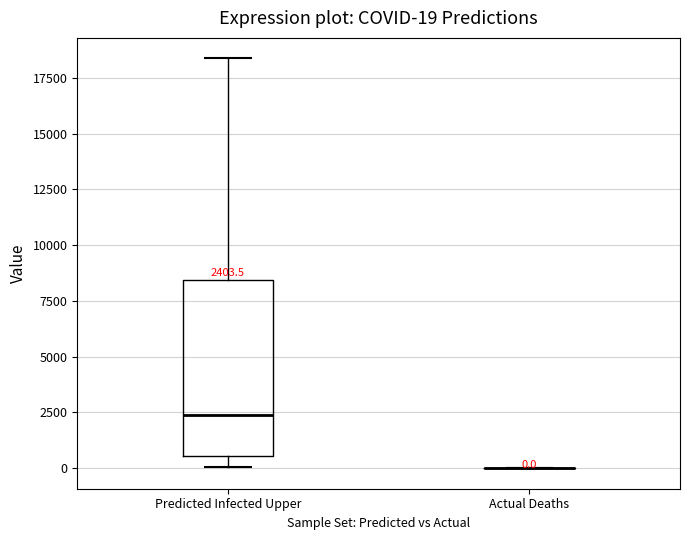

Comparing the boxes themselves (not the whiskers), which one is the tallest?

Predicted Infected Upper